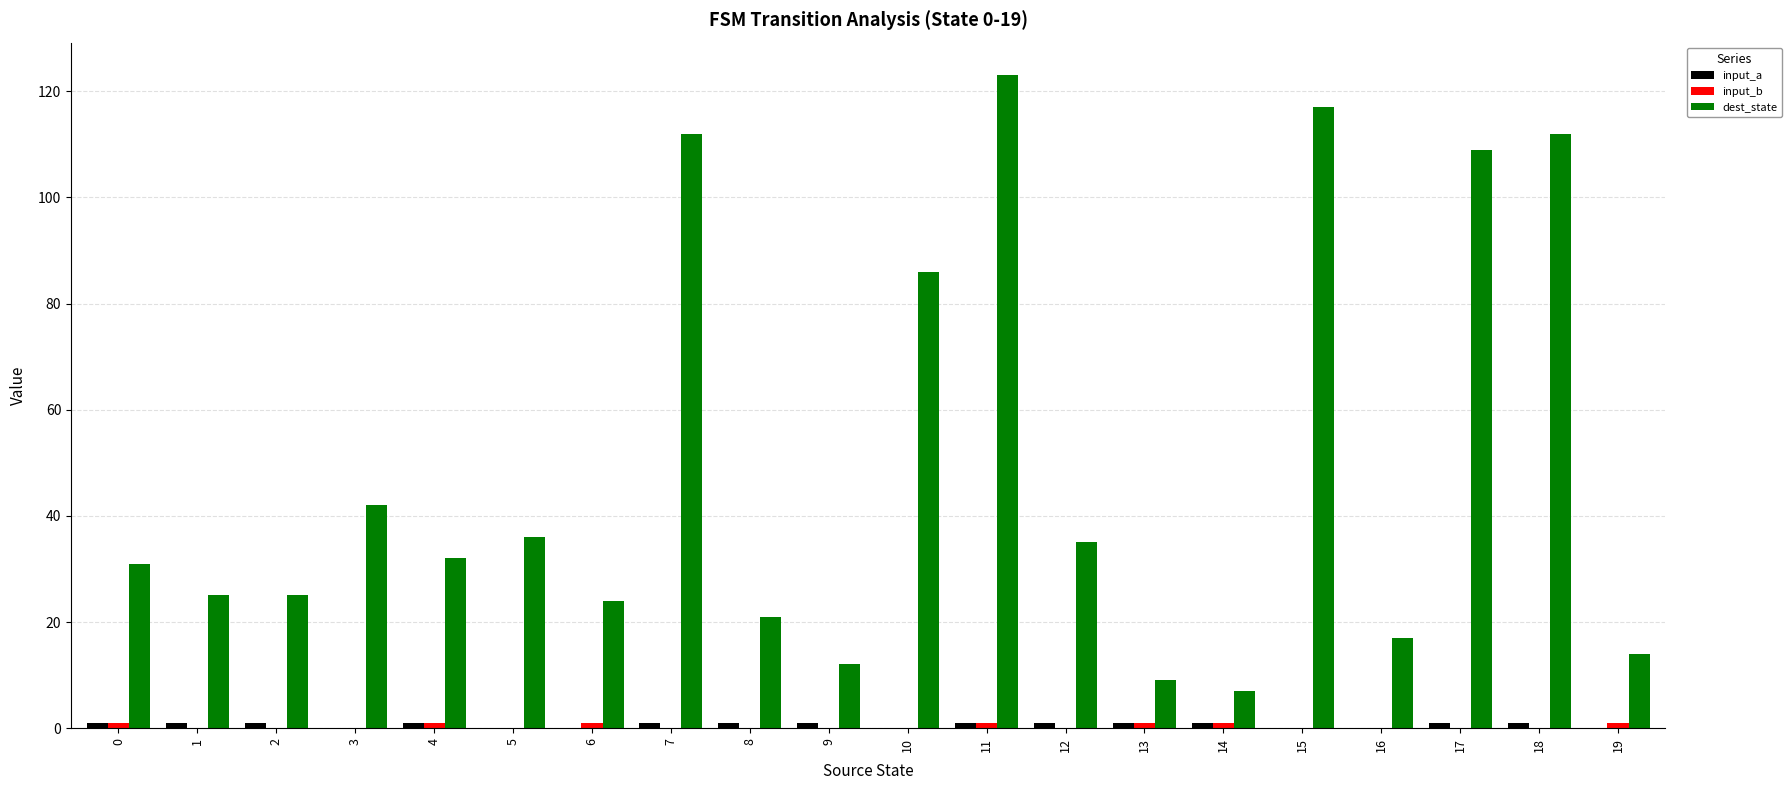

Count the number of data series in this chart.

3